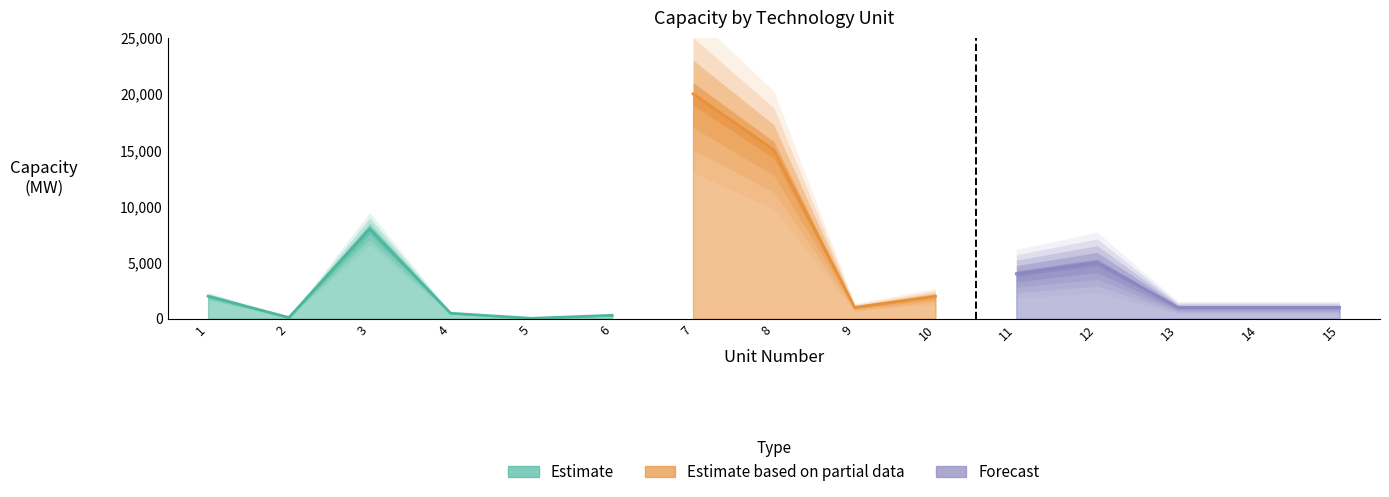

Which category has the lowest value across all series?

5